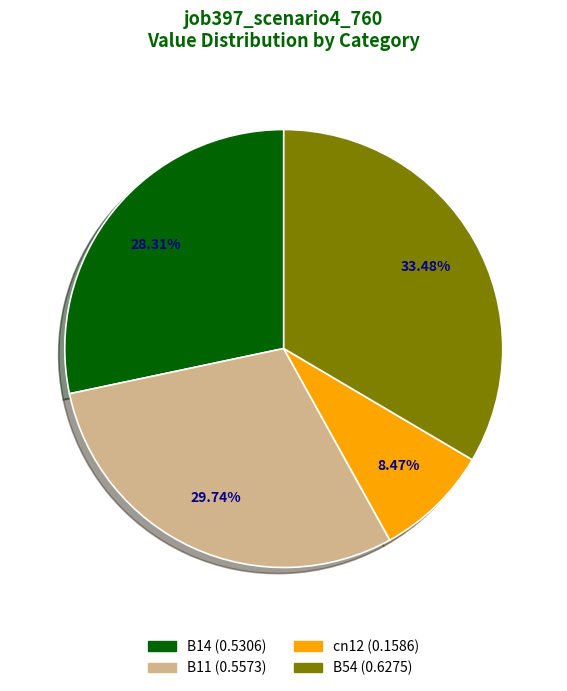

Is there a majority slice in this chart?

No